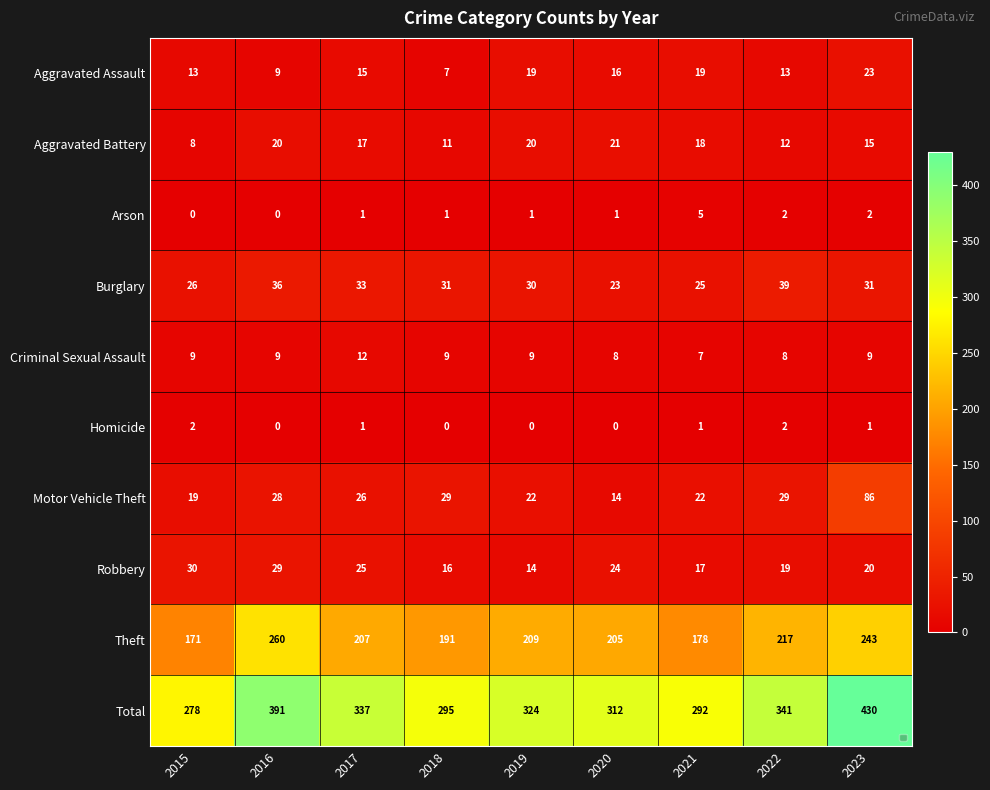

The value of Total at 2015 is 278. True or false?

True